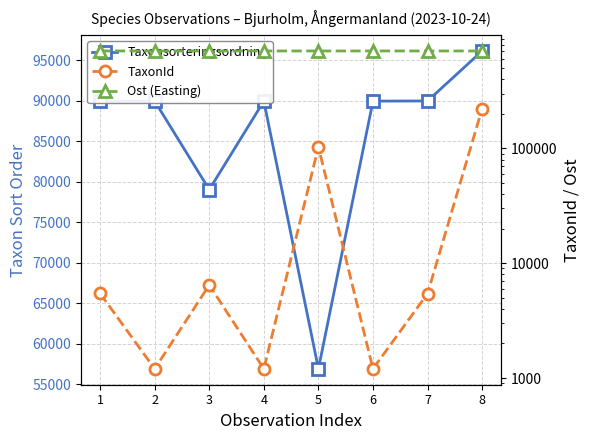

True or false: Ost (Easting) has a value of 705995 at 4.

True